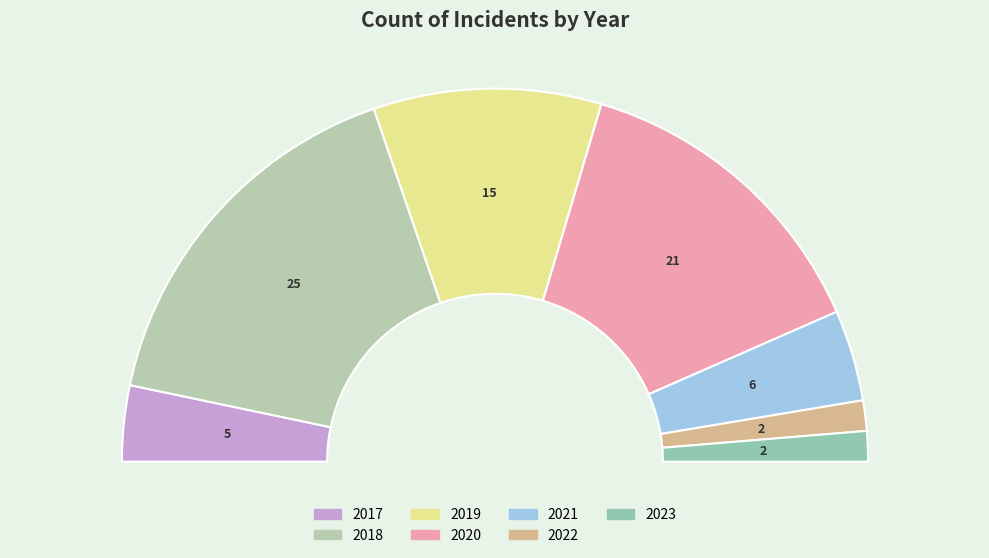

Which category has the smallest portion of the pie?

2022